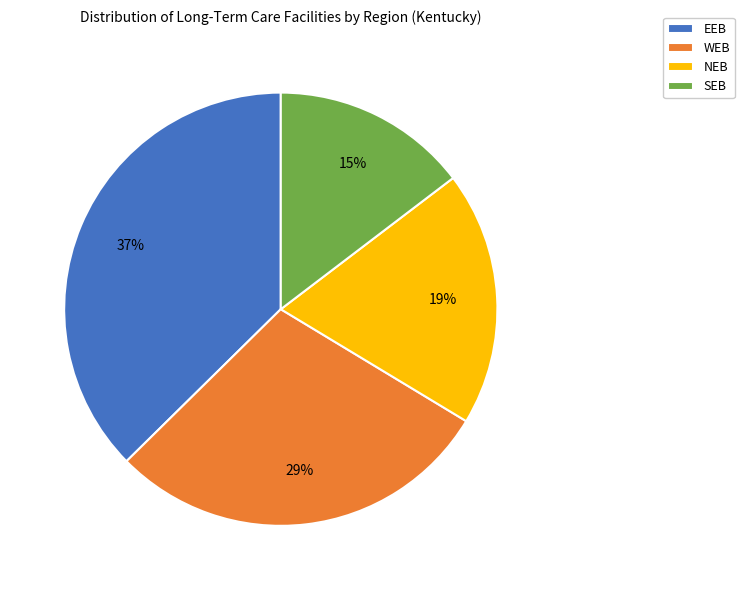

How many slices are in this pie chart?

4